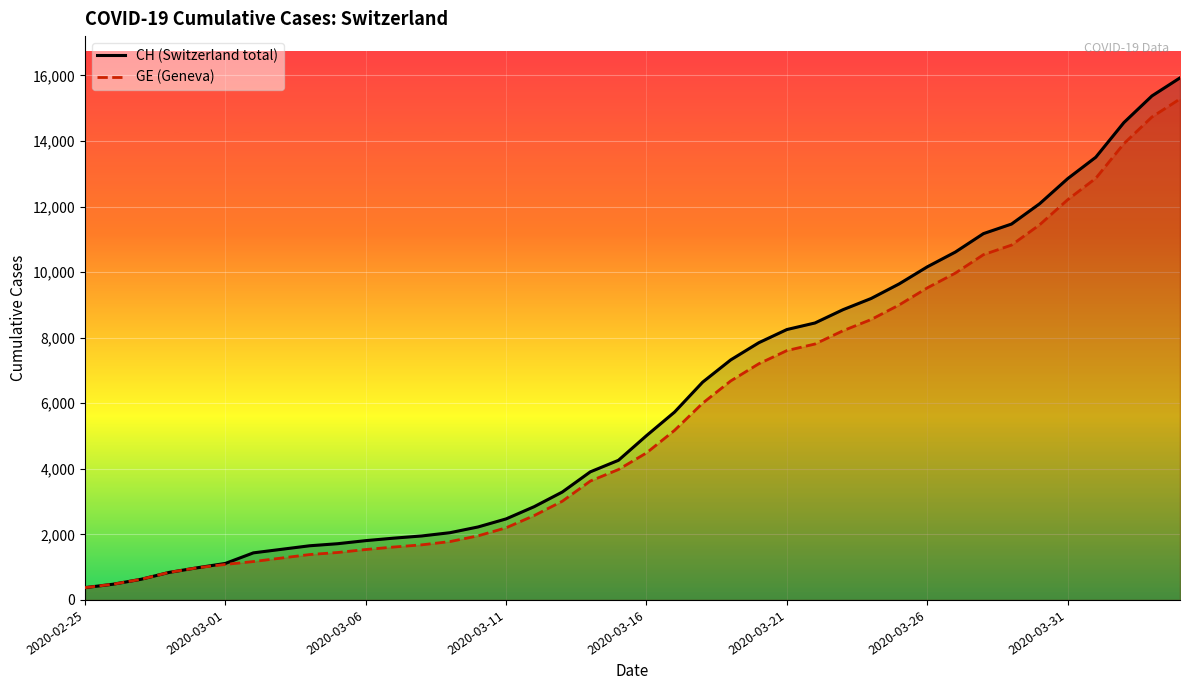

True or false: GE has more than 1 points higher than both neighbors.

False